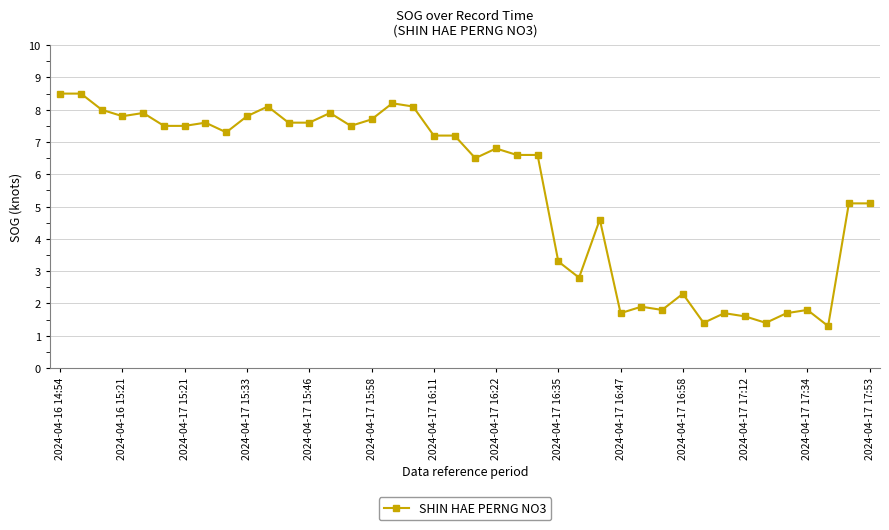

What is the smallest value displayed?

1.3